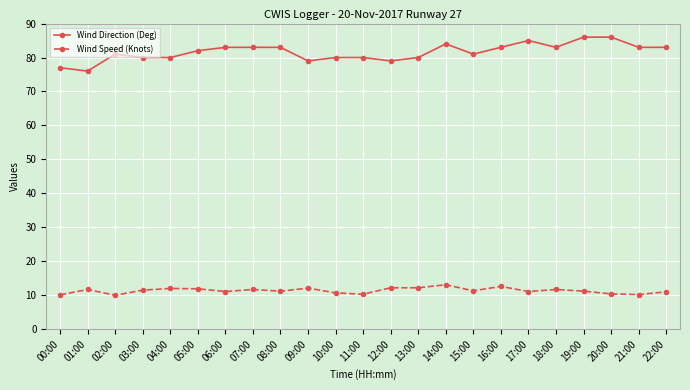

Rank the series at 12:00 from lowest to highest value.

Wind Speed (Knots), Wind Direction (Deg)